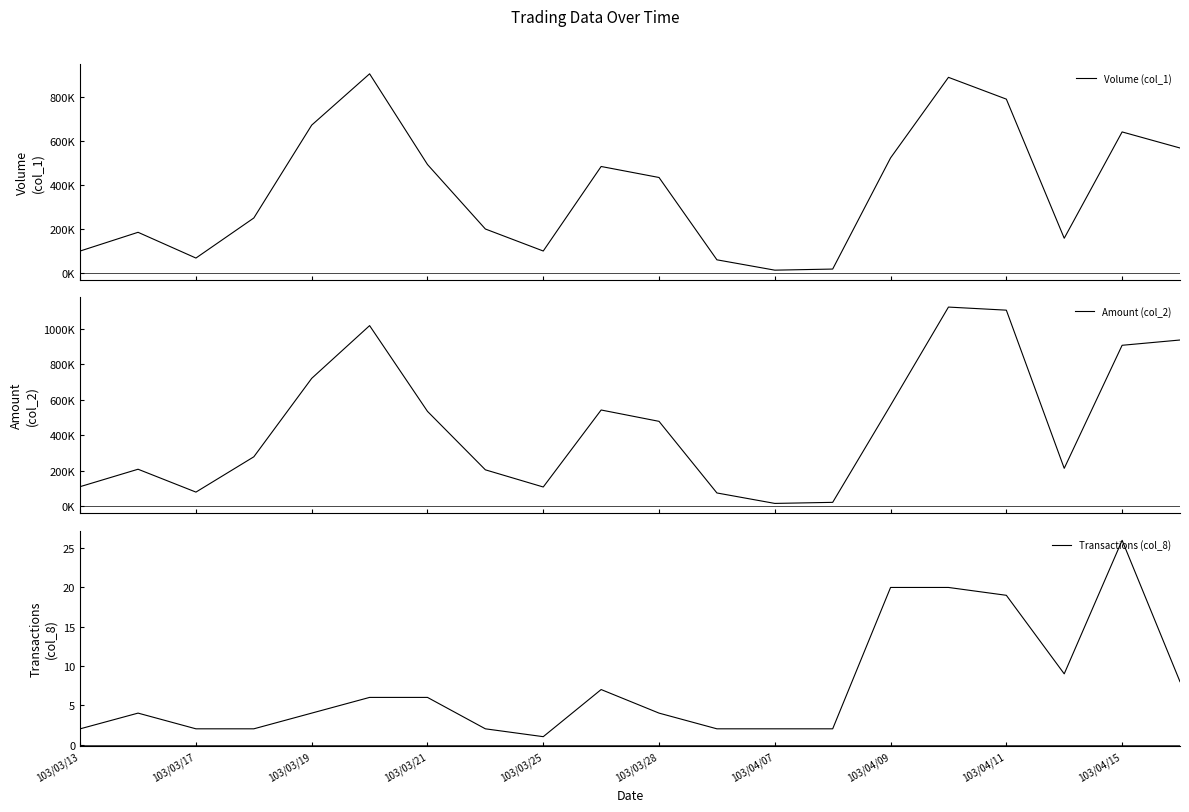

True or false: Transactions (col_8) has a value of 2 at 103/04/07.

True